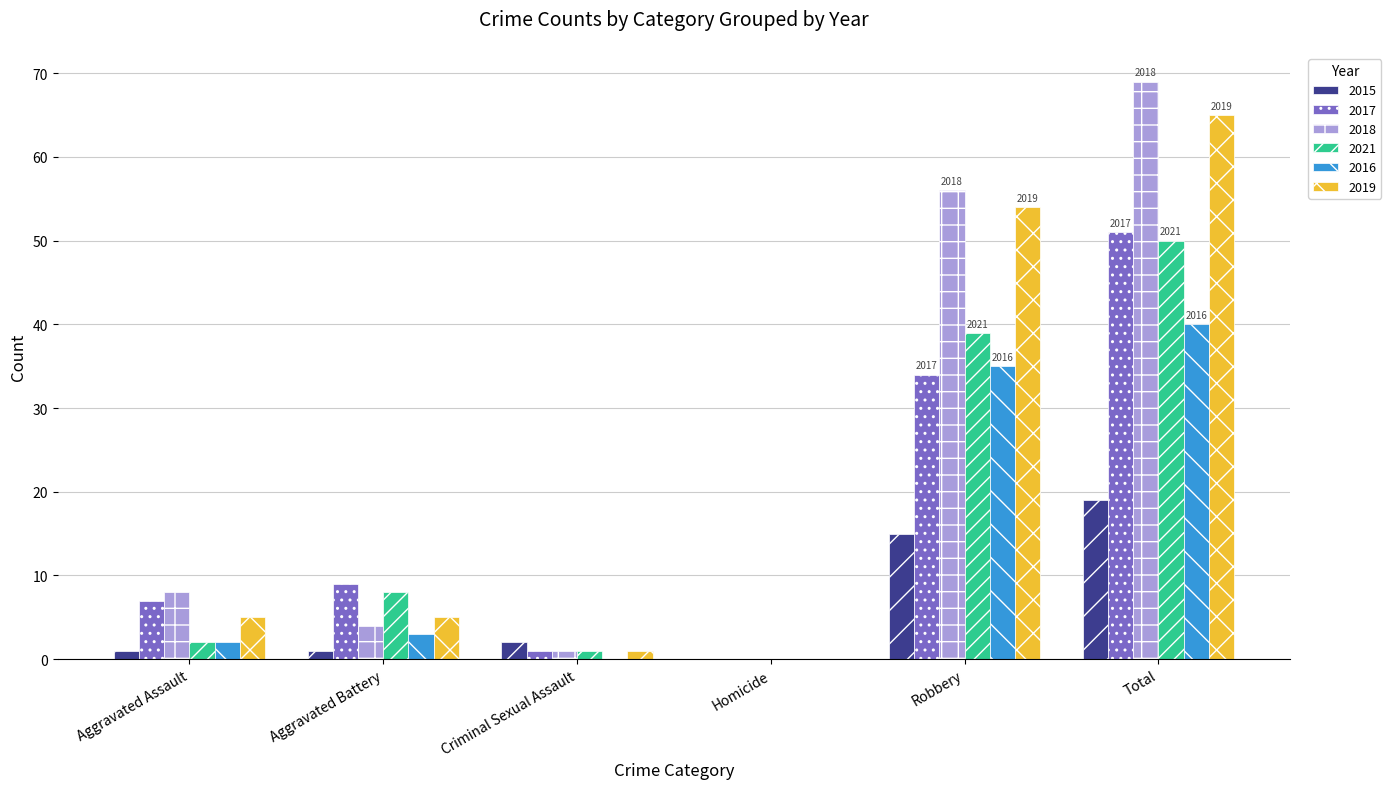

What is the sum of all 2018 values?

138